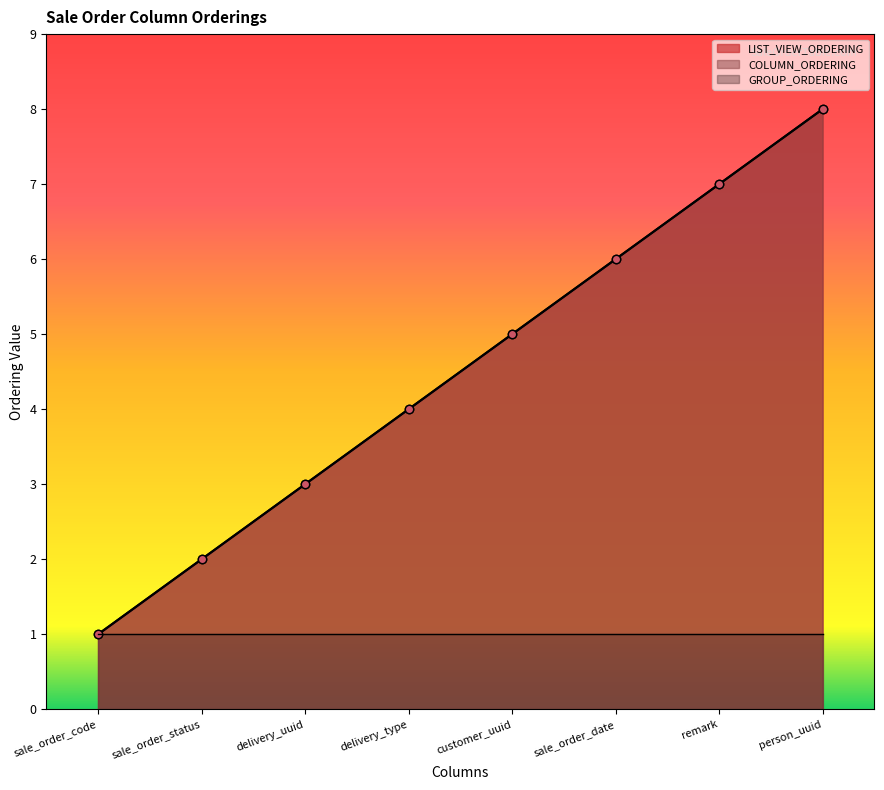

True or false: COLUMN_ORDERING and LIST_VIEW_ORDERING intersect in this chart.

False